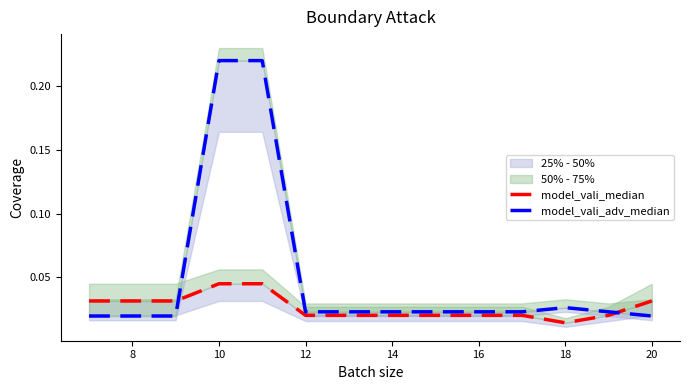

Which series ends up on top after the final intersection of model_vali_adv_median and model_vali_median?

model_vali_median